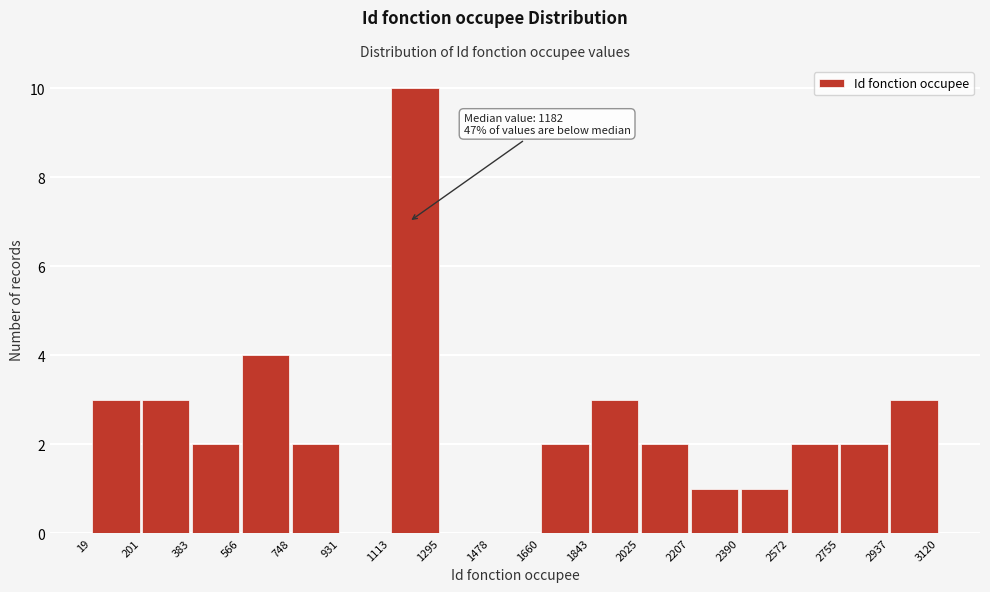

Which range on the x-axis has the tallest bar?

1113 to 1295